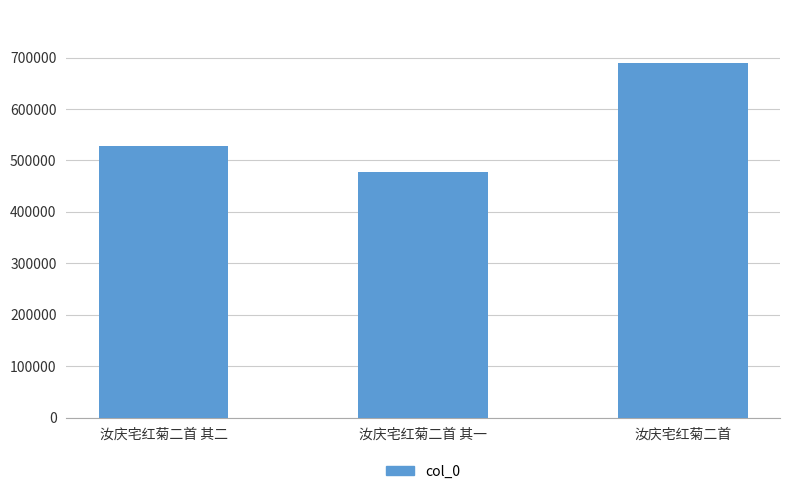

True or false: the data shows 689178 at 汝庆宅红菊二首.

True